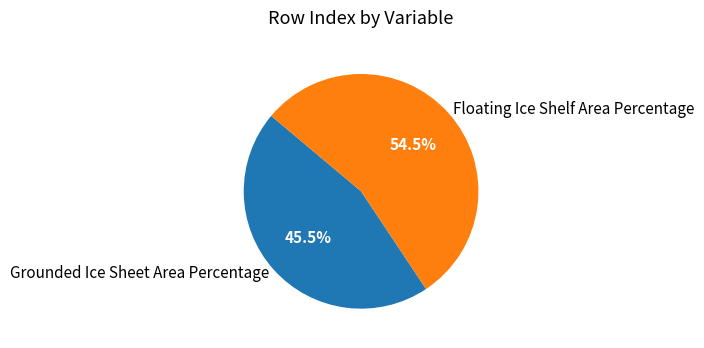

Is there a majority slice in this chart?

Yes